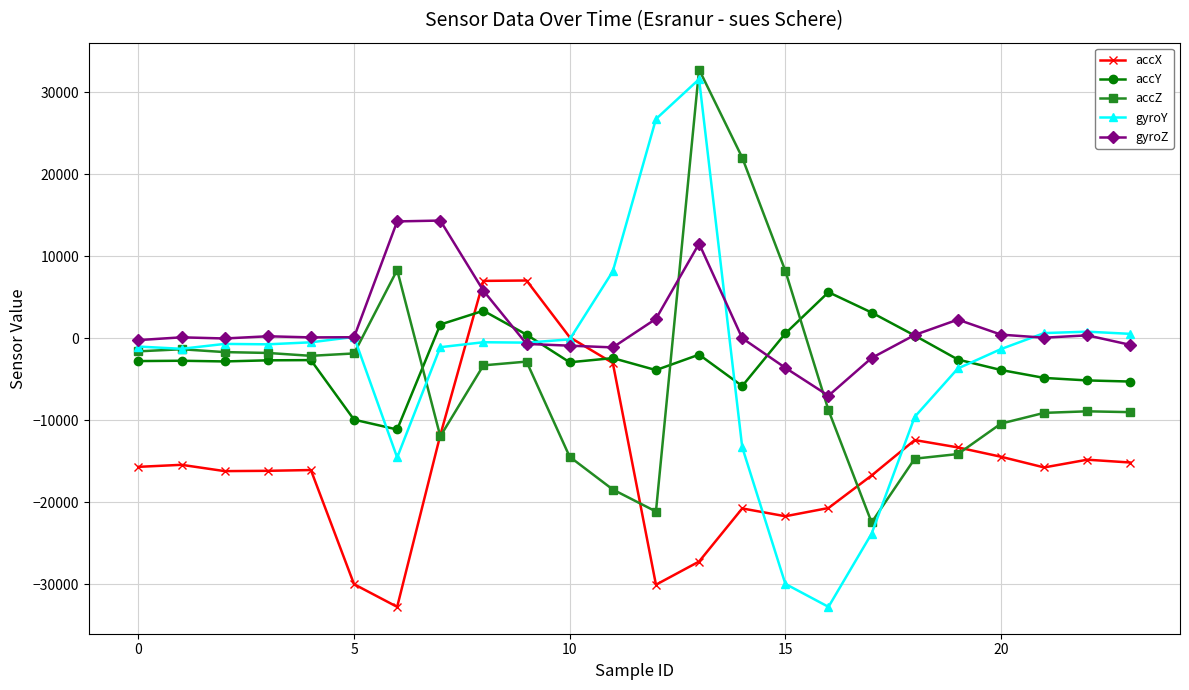

Which series has the largest total across all categories?

gyroZ